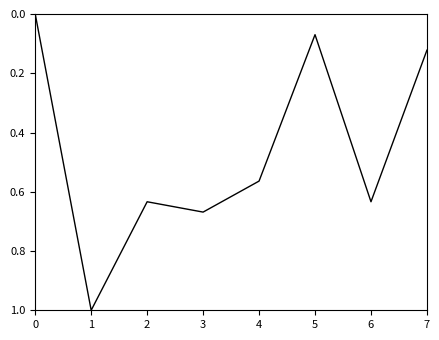

The chart shows a value of 0.0 at 7. True or false?

False